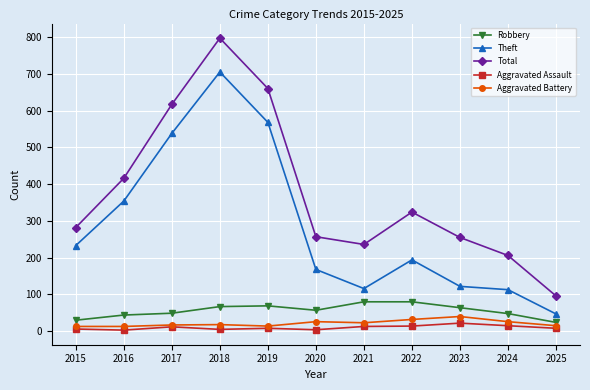

Where is the first local minimum for Total?

2021